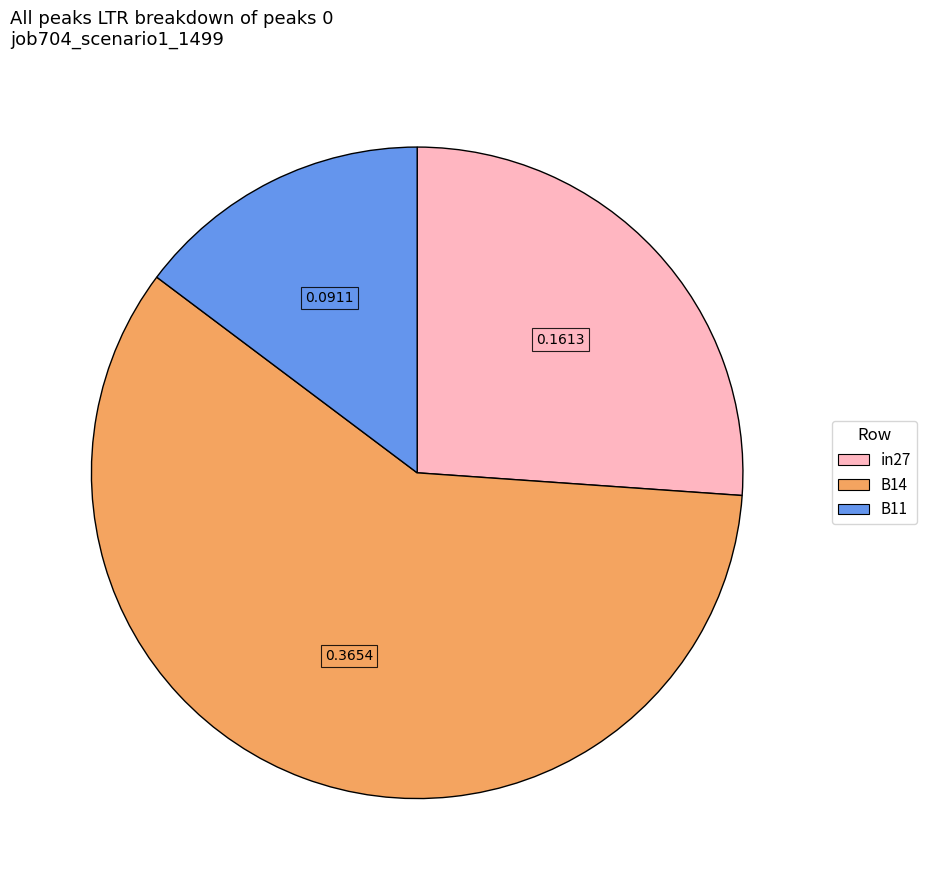

Which has a higher value, in27 or B14?

B14